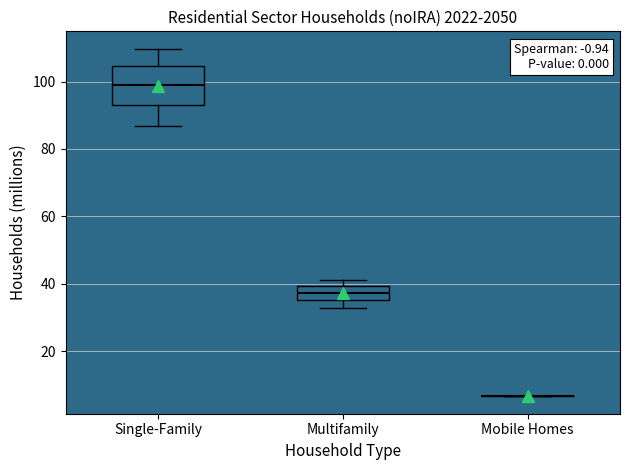

Reading left to right, read every box against the y-axis: the position of its median line, the range the box covers, and the ends of its whiskers. The values are not printed on the chart, so give them approximately, as read against the axis.

Single-Family: median 98, box 94 to 104, whiskers 86 to 110
Multifamily: median 38, box 36 to 40, whiskers 32 to 42
Mobile Homes: box collapsed to a line at 6, whiskers 6 to 6